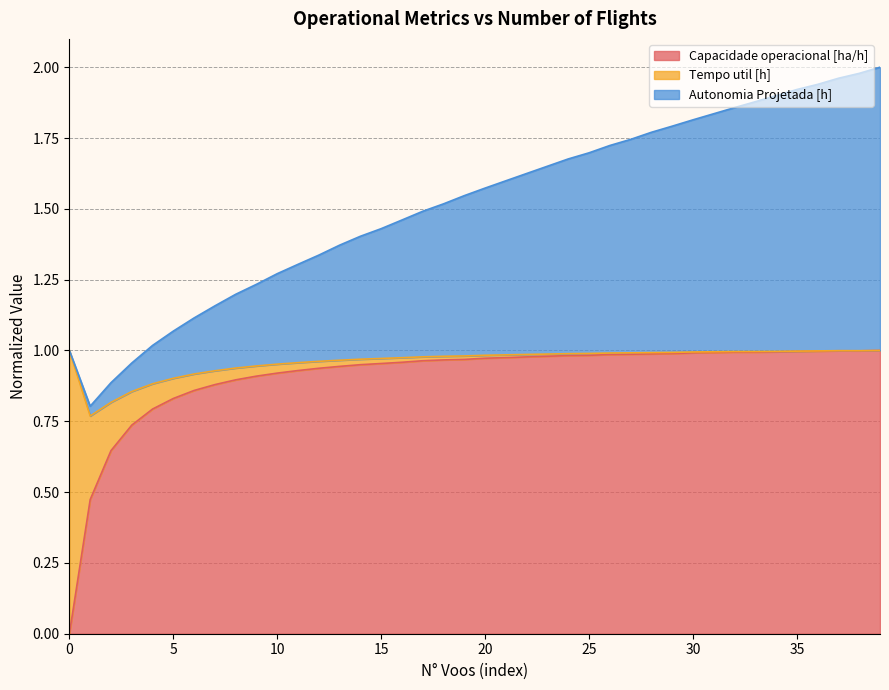

The value of Capacidade operacional [ha/h] at 15 is 1.7. True or false?

False